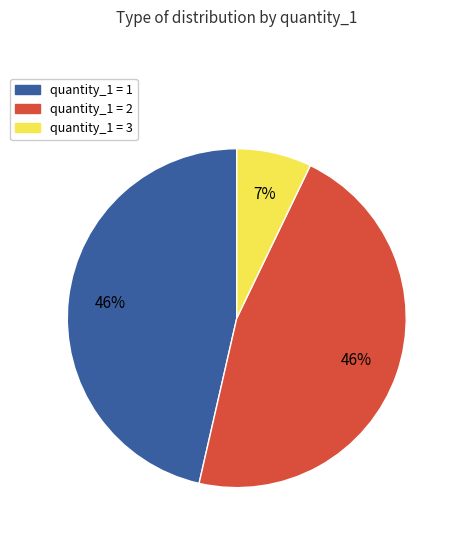

To the nearest percent, what is the difference between the largest and smallest slice percentages?

39%